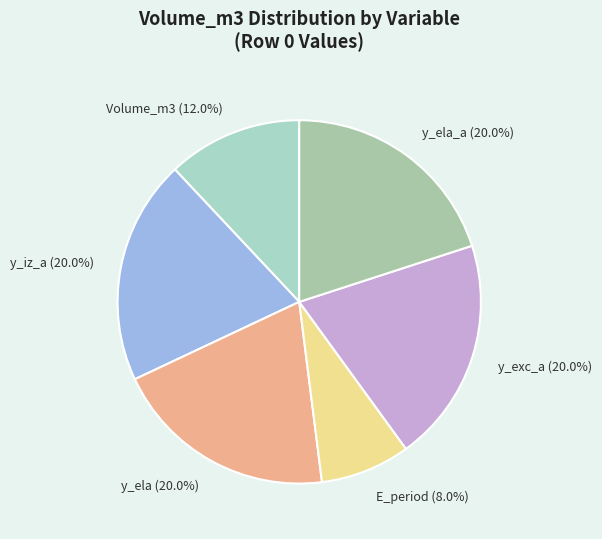

What is the total percentage of y_ela (20.0%) and y_exc_a (20.0%)?

40.0%